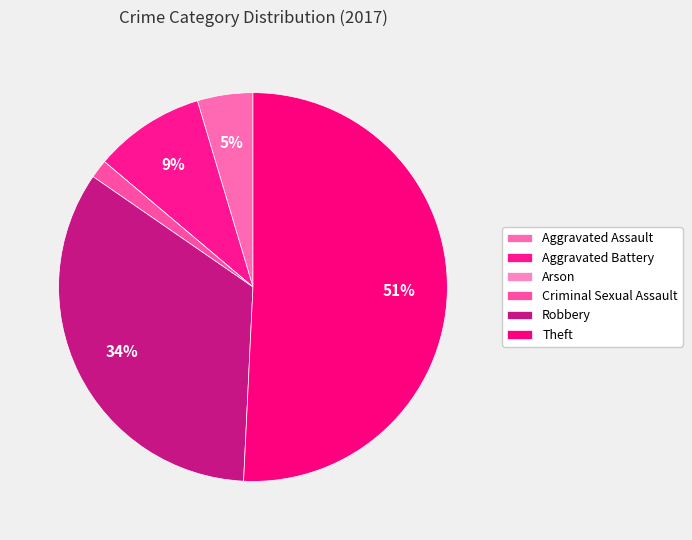

What is the majority slice?

Theft